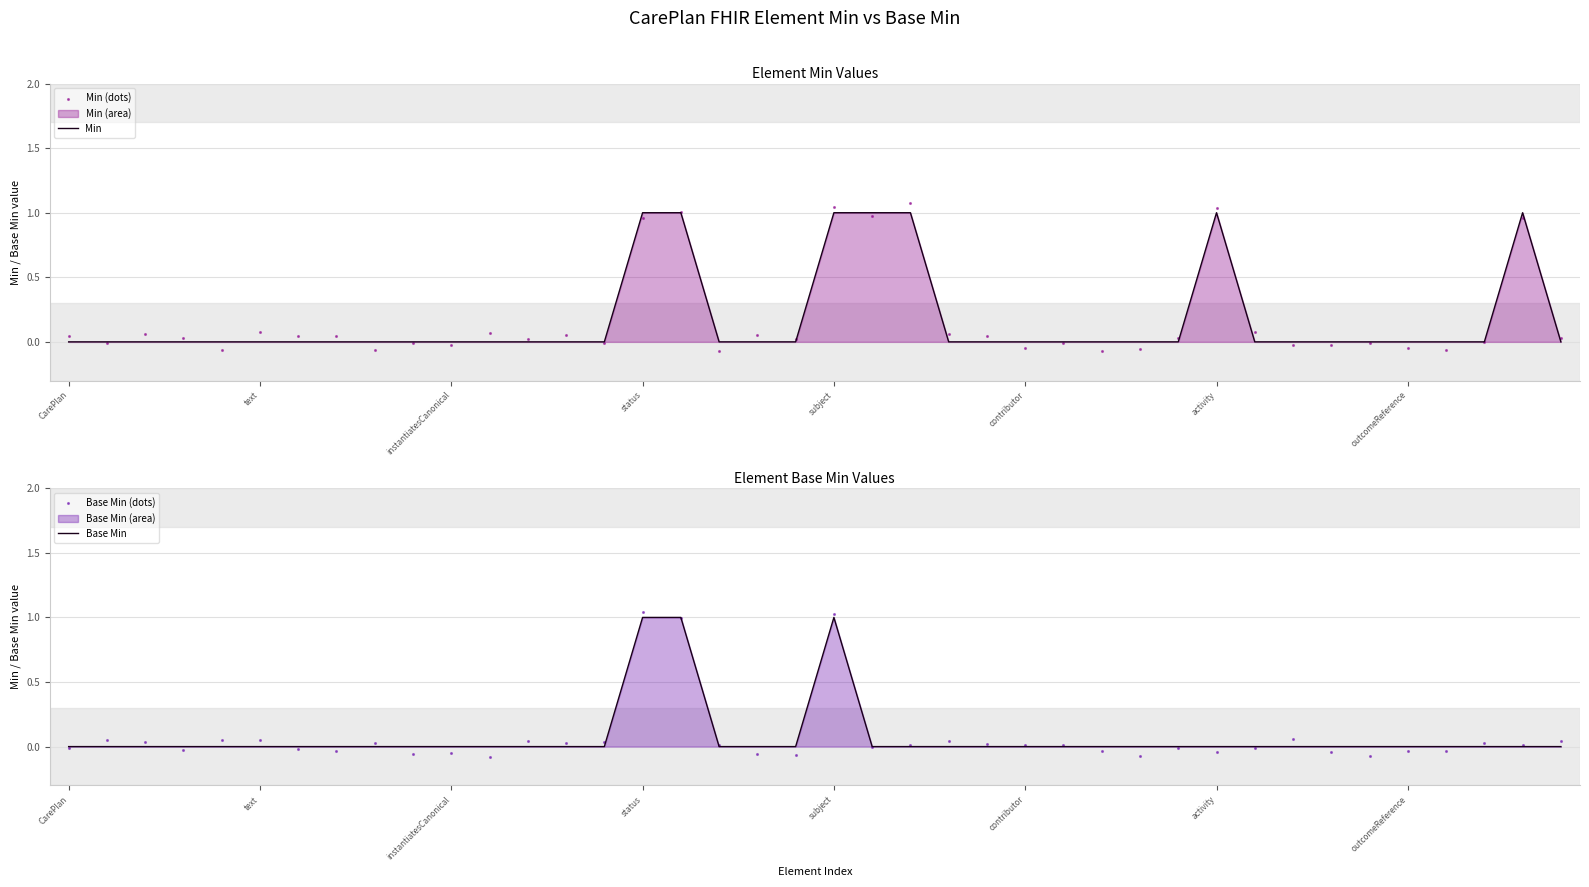

Which series has the largest total across all categories?

Min (dots)